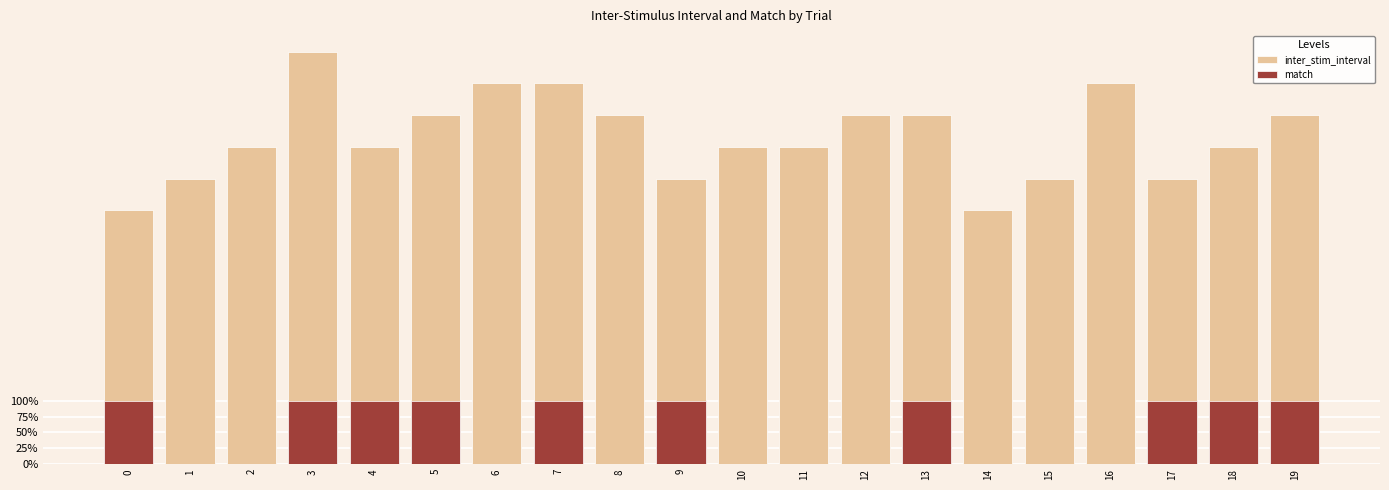

Reading left to right, transcribe all the data shown in this chart.

inter_stim_interval: 4.0	4.5	5.0	6.5	5.0	5.5	6.0	6.0	5.5	4.5	5.0	5.0	5.5	5.5	4.0	4.5	6.0	4.5	5.0	5.5
match: 1.0	0.0	0.0	1.0	1.0	1.0	0.0	1.0	0.0	1.0	0.0	0.0	0.0	1.0	0.0	0.0	0.0	1.0	1.0	1.0